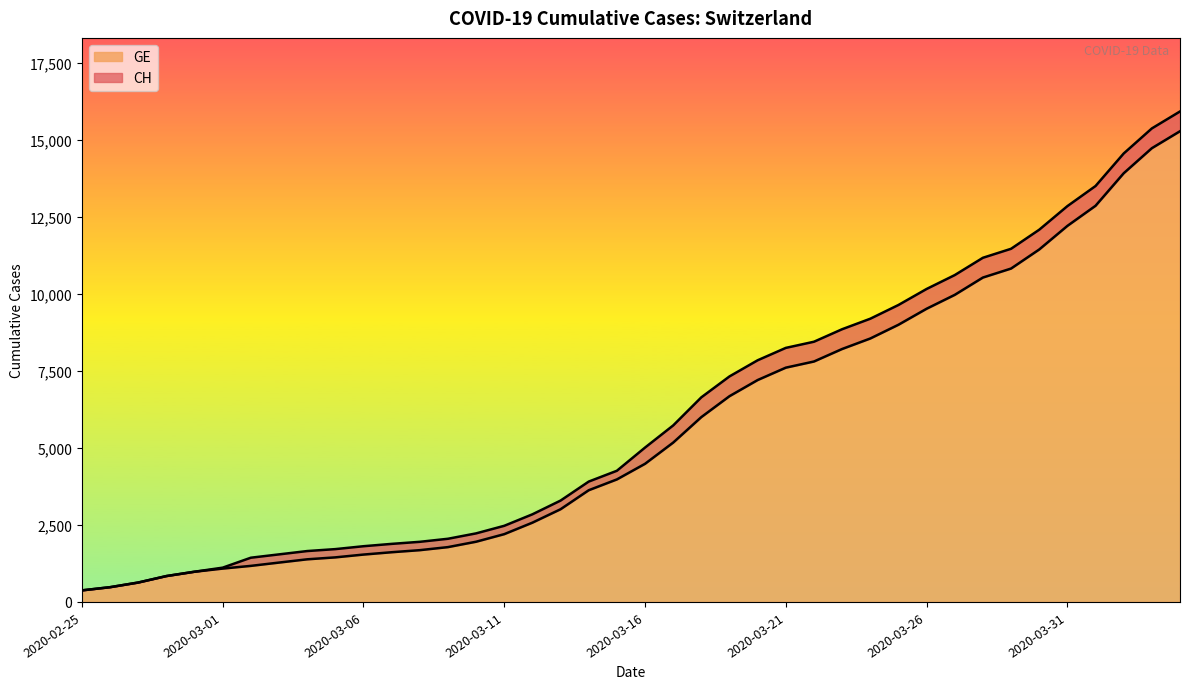

What is the difference between the CH values at 2020-03-29 and 2020-03-17?

5736